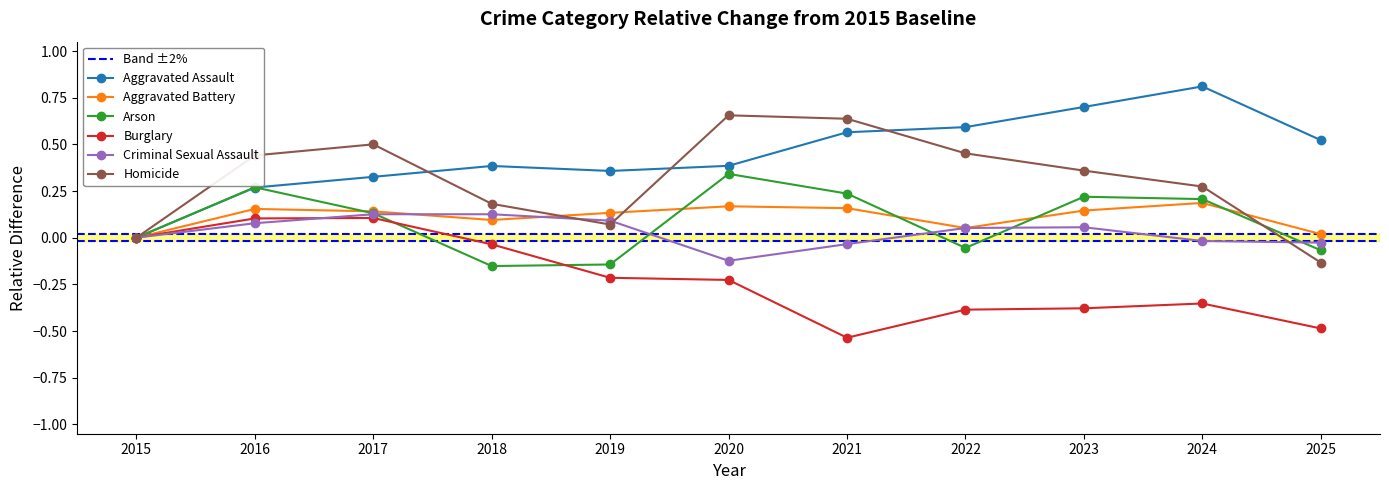

Rank the categories by Criminal Sexual Assault value from highest to lowest.

2017, 2018, 2019, 2016, 2023, 2022, 2015, 2024, 2025, 2021, 2020